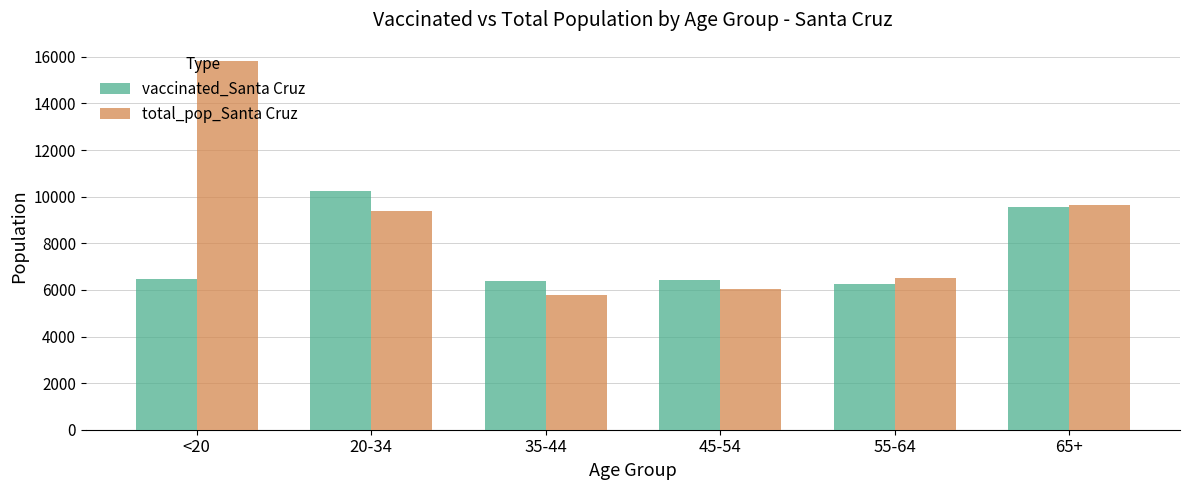

What position from the left is 45-54?

4